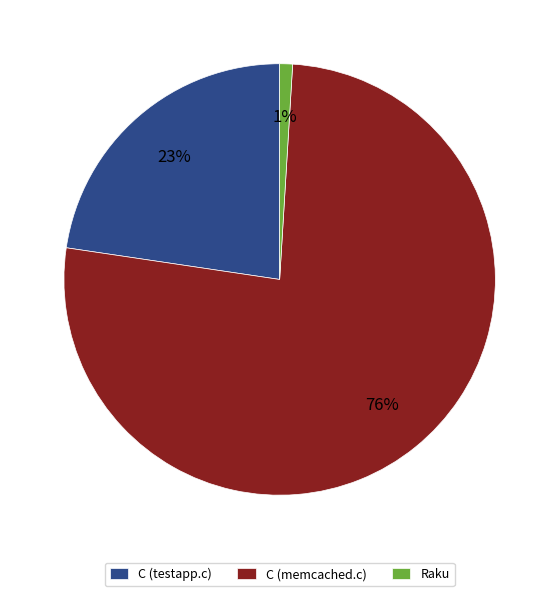

Which category accounts for the majority?

C (memcached.c)